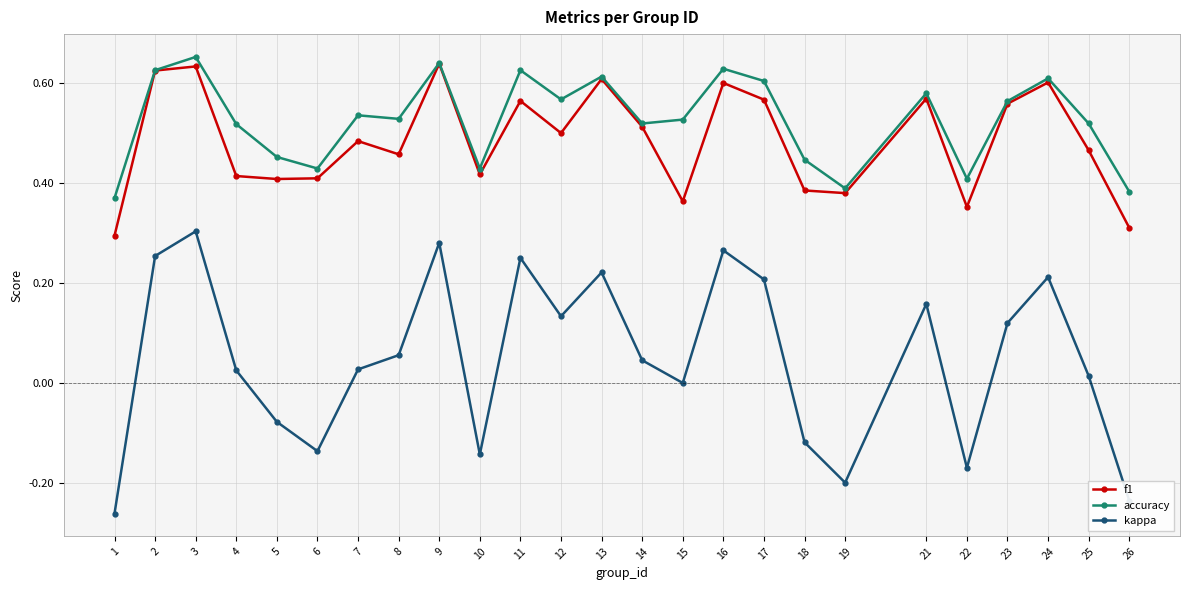

List the series in order of their peak value, lowest first.

kappa, f1, accuracy